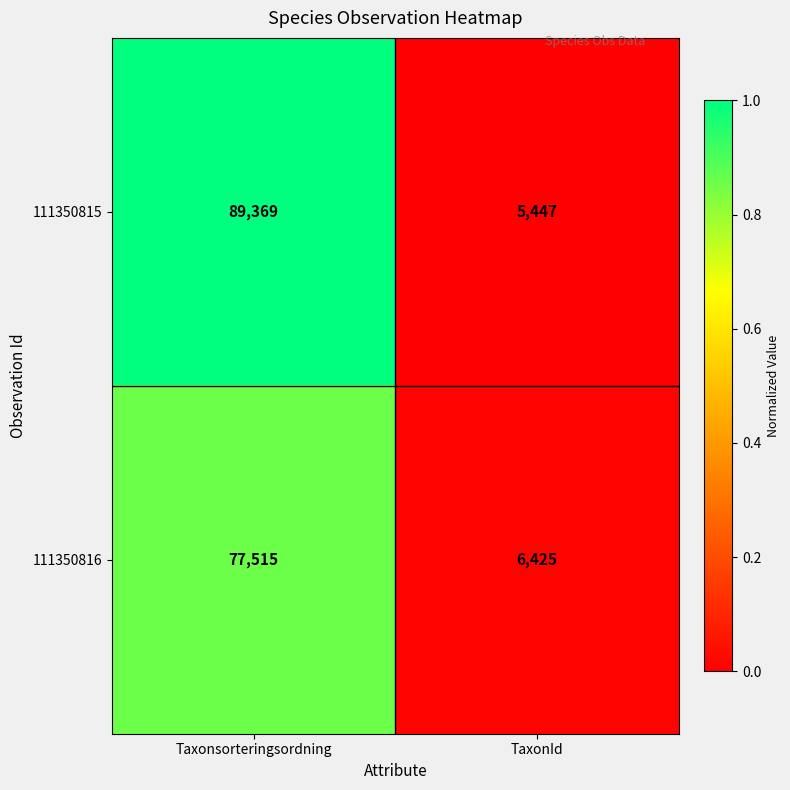

Between Taxonsorteringsordning and TaxonId, which series saw the biggest shift?

111350815